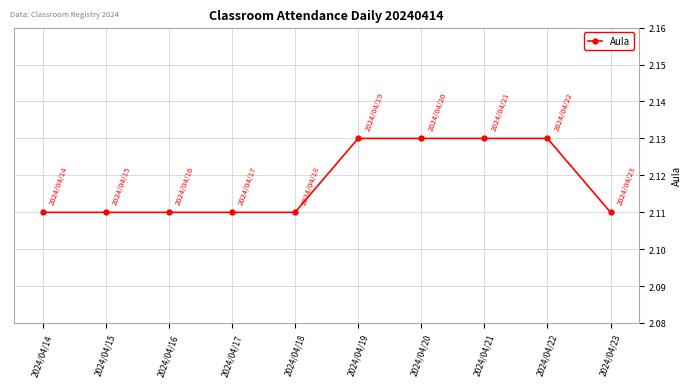

How many values are between 2 and 3?

10